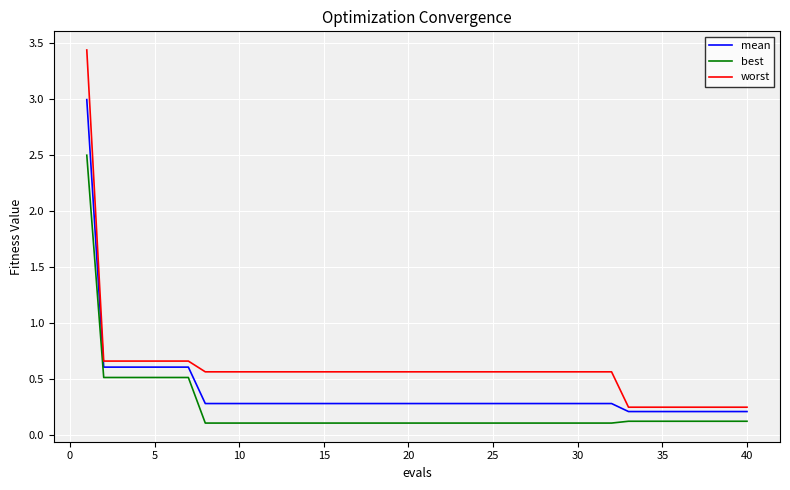

True or false: best and worst cross at least once.

False